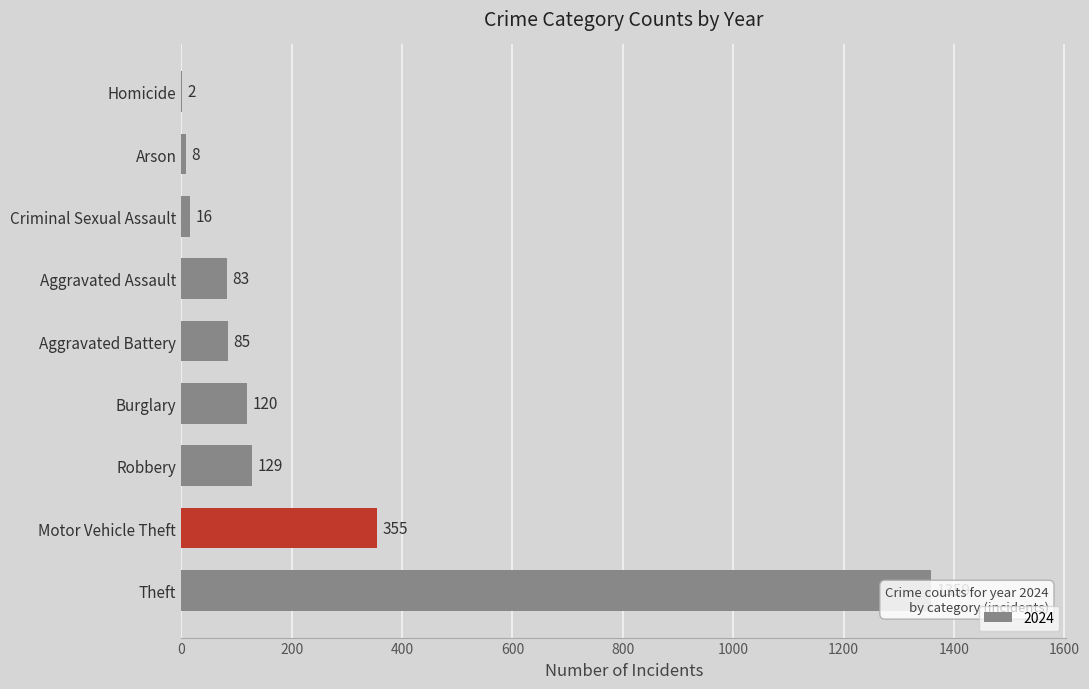

What is the maximum value shown in the chart?

1359